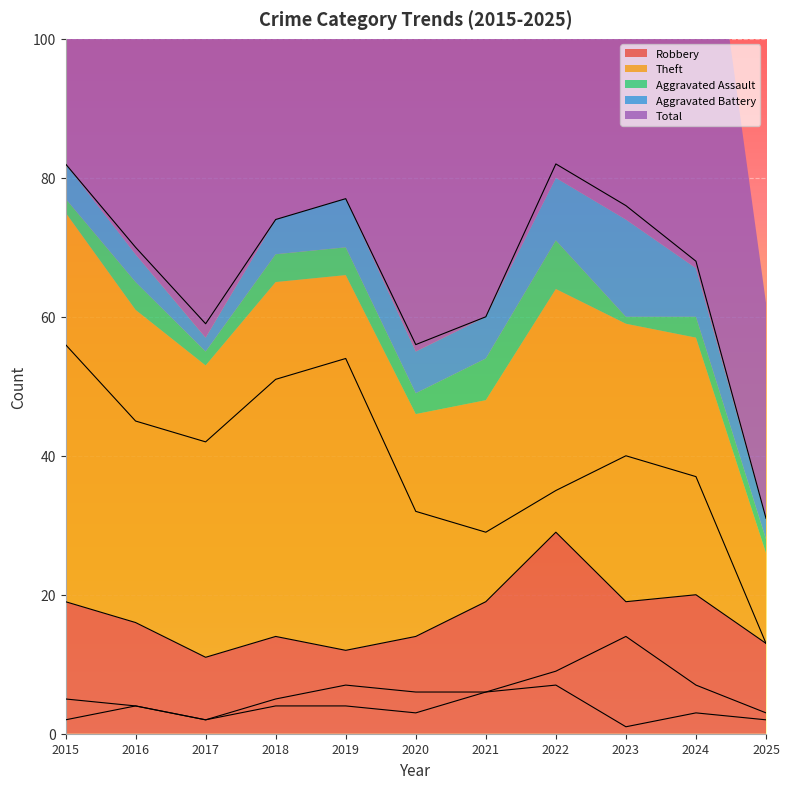

How many data points in Aggravated Battery are less than 6?

5